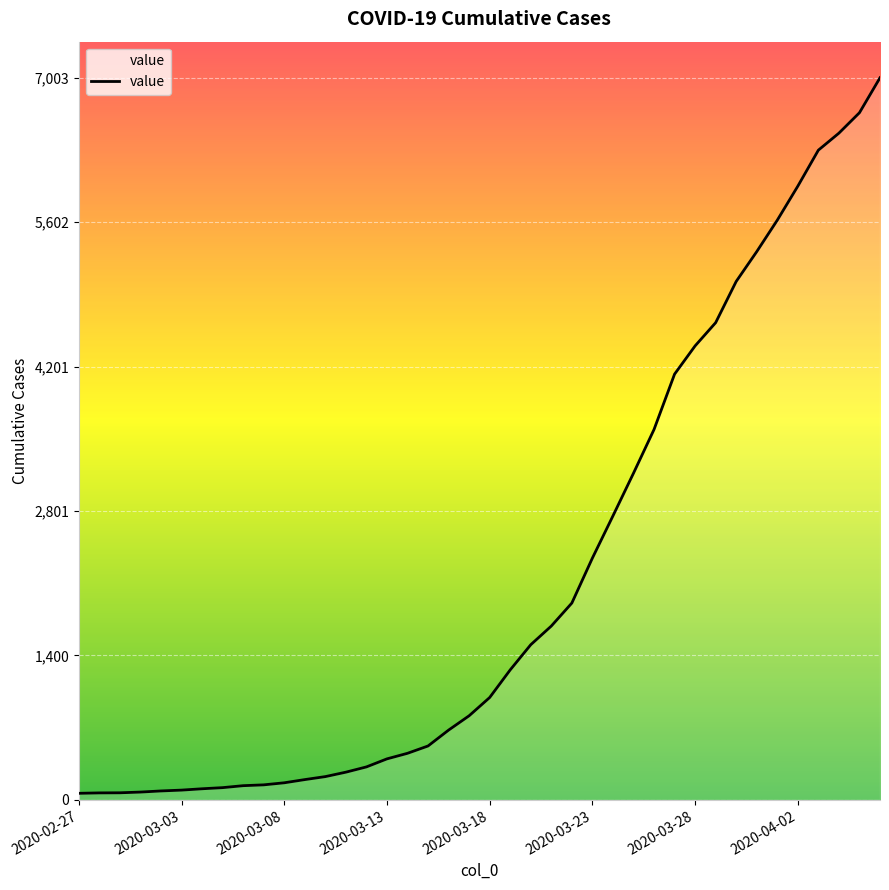

What is the maximum value shown in the chart?

7003